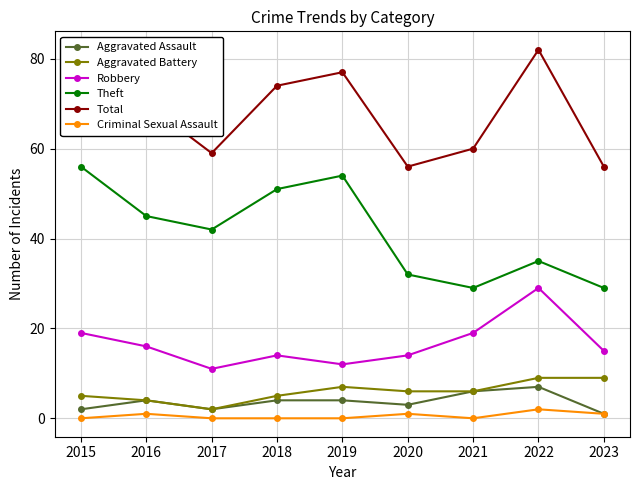

How many values in the Robbery series are below 15?

4